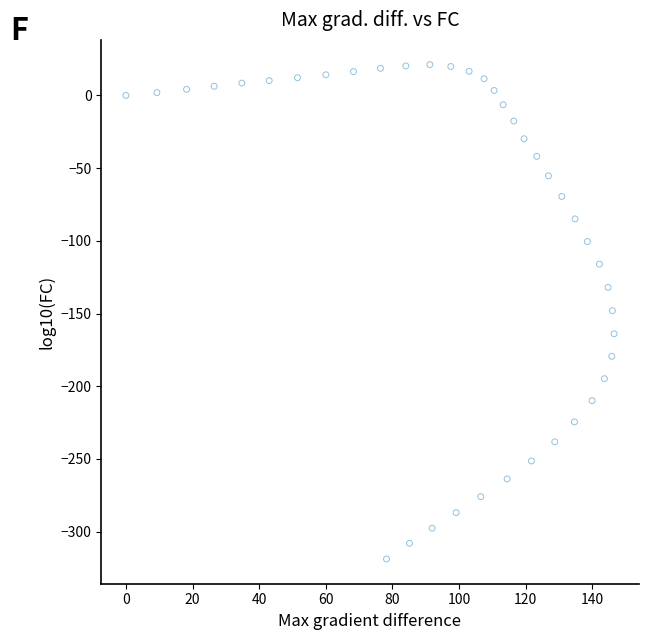

What is the range of Y values (max minus min)?

340.0